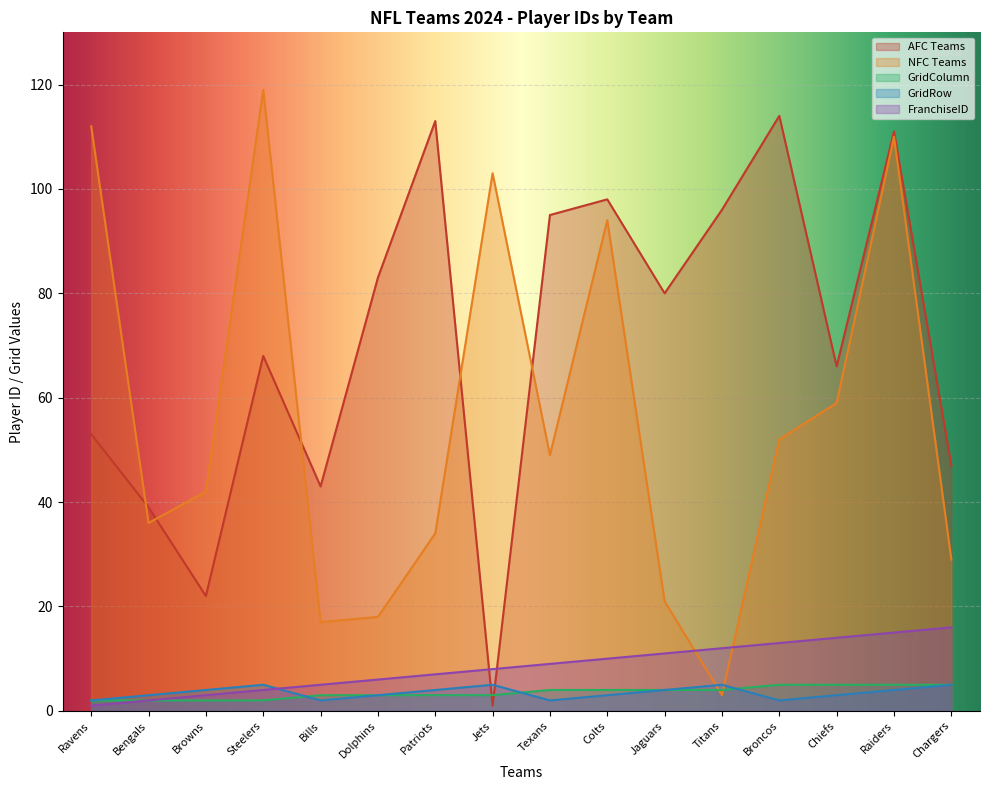

True or false: GridRow and NFC Teams intersect in this chart.

True